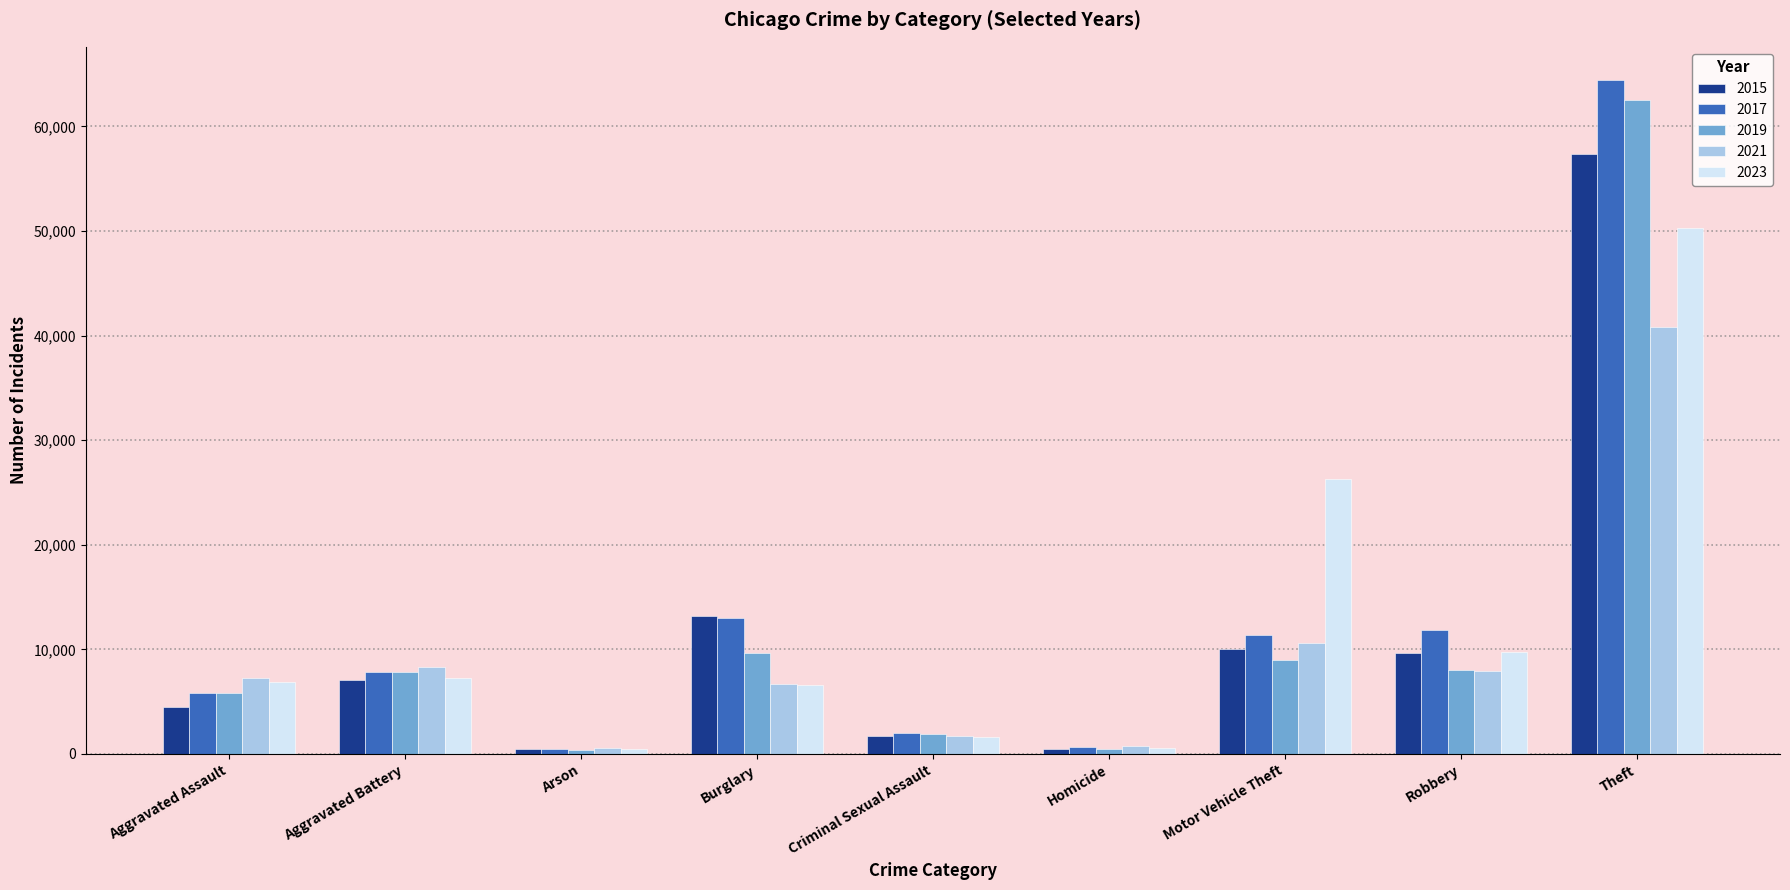

Is the value of 2017 at Criminal Sexual Assault greater than the value of 2023 at Motor Vehicle Theft?

No